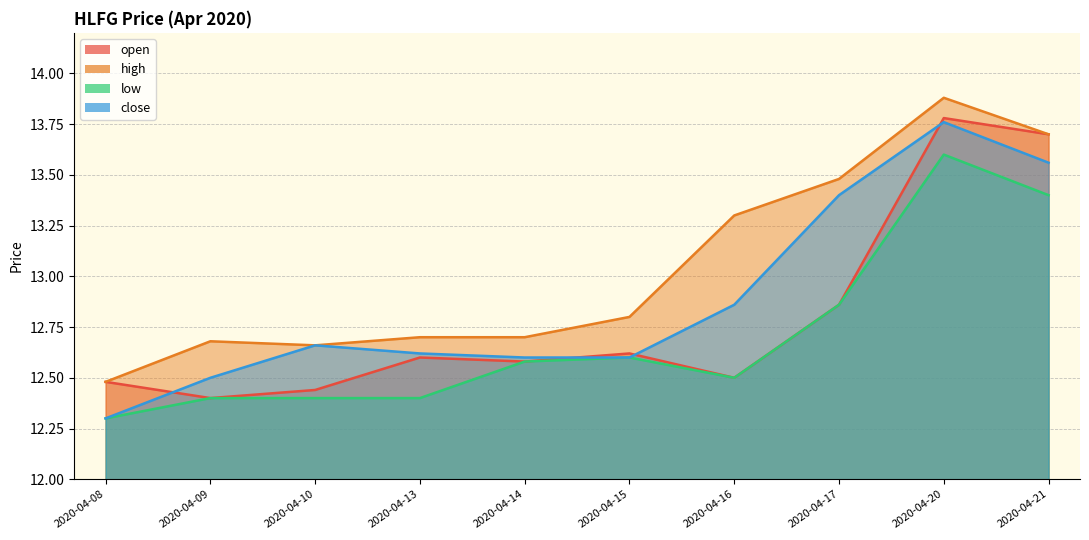

How many distinct data groups are displayed?

4